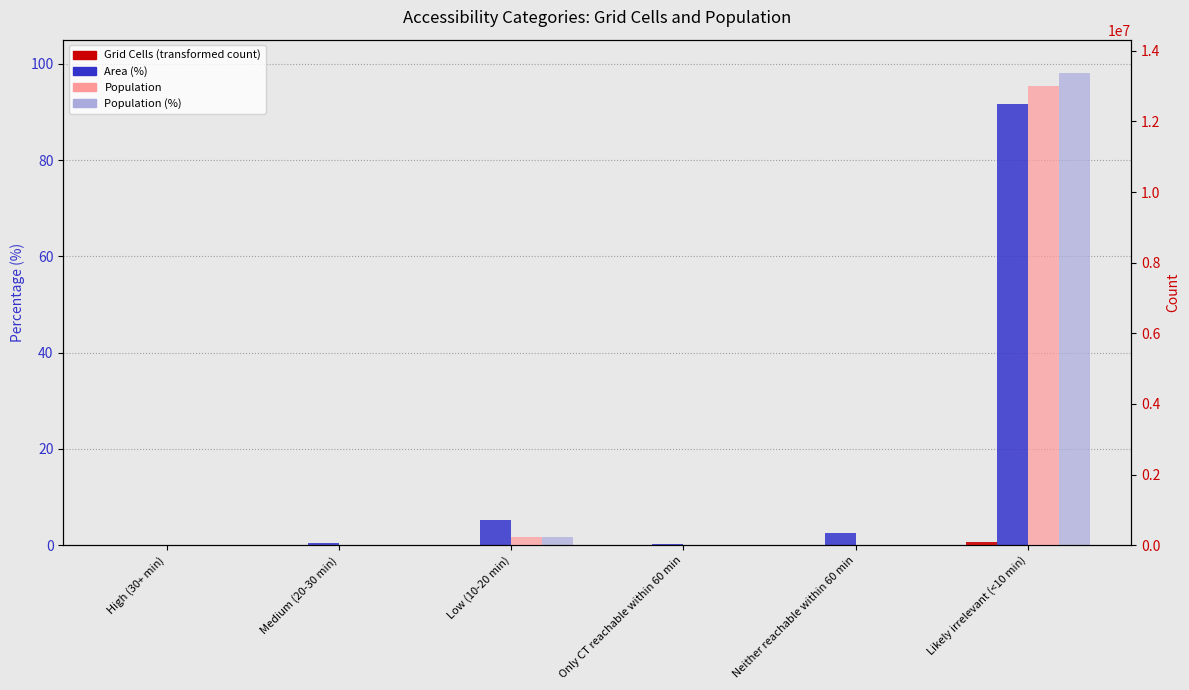

What is the total value across all series at Low (10-20 min)?

229277.9